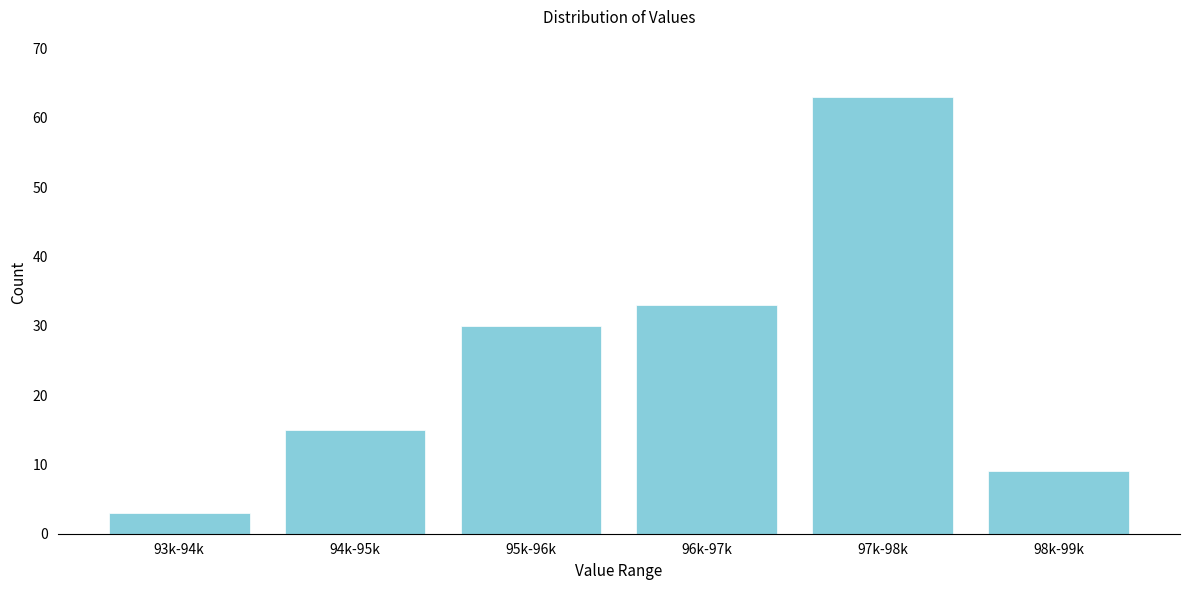

Reading left to right, extract all data points from this chart.

3	15	30	33	63	9